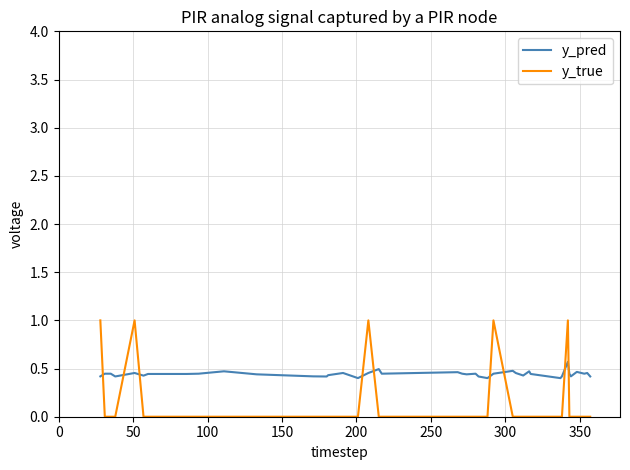

Rank the series by their maximum value, from lowest to highest.

y_pred, y_true